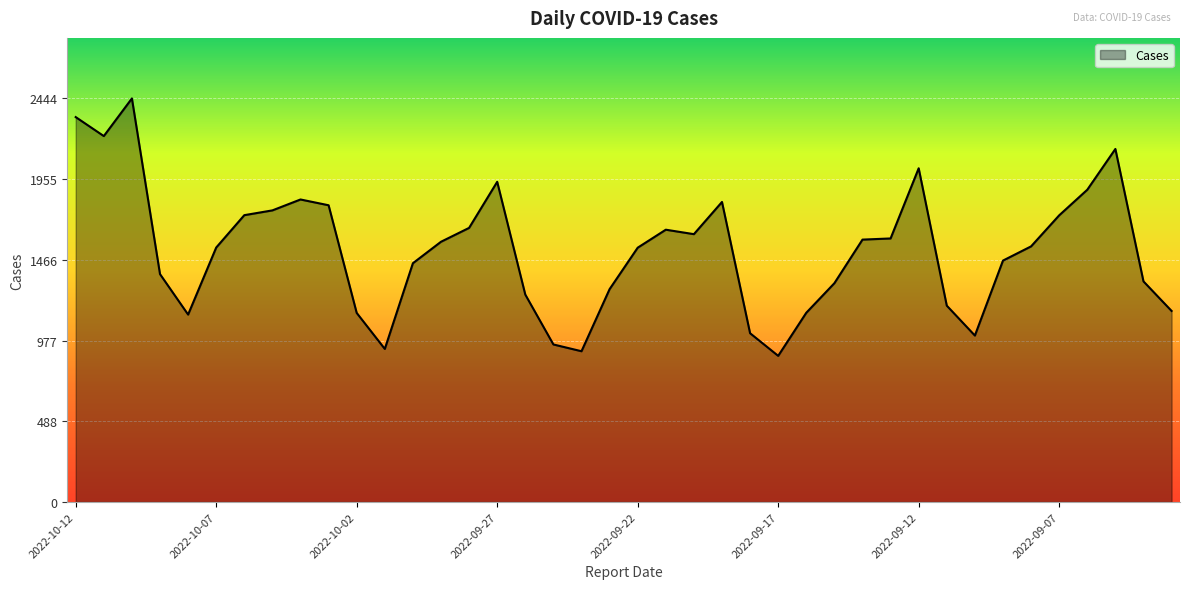

What is the smallest value displayed?

885